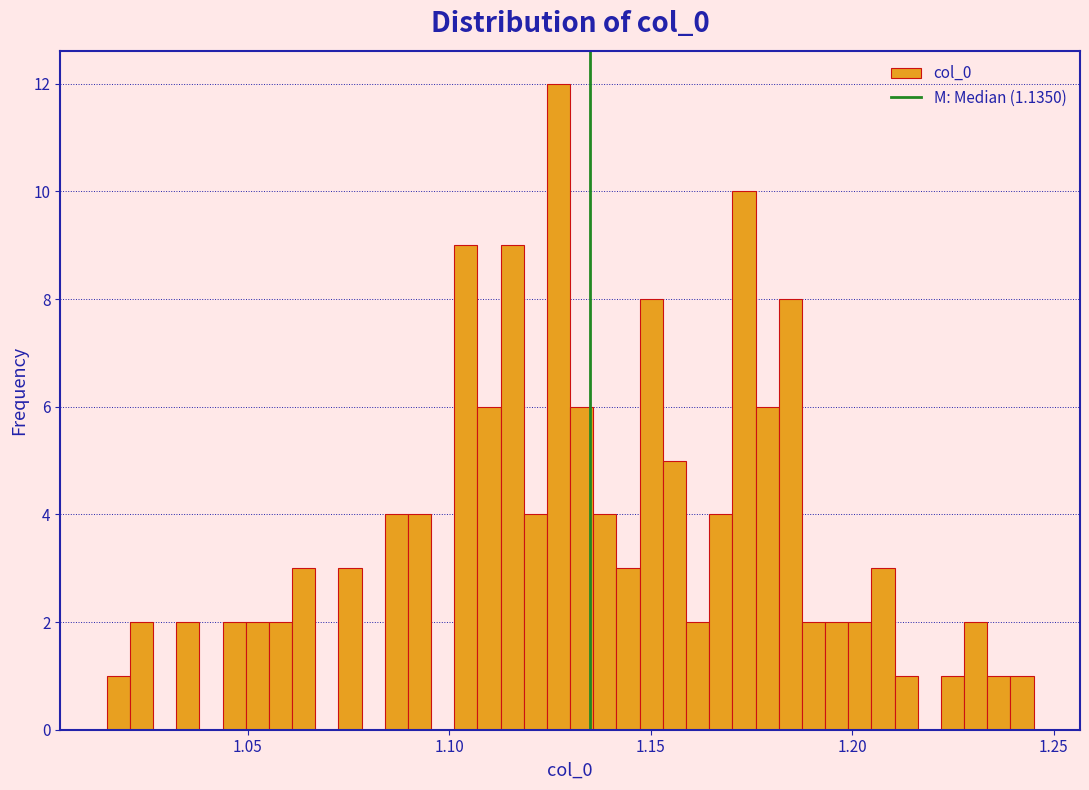

Read against the x-axis, roughly where is the centre of the tallest bar?

1.125